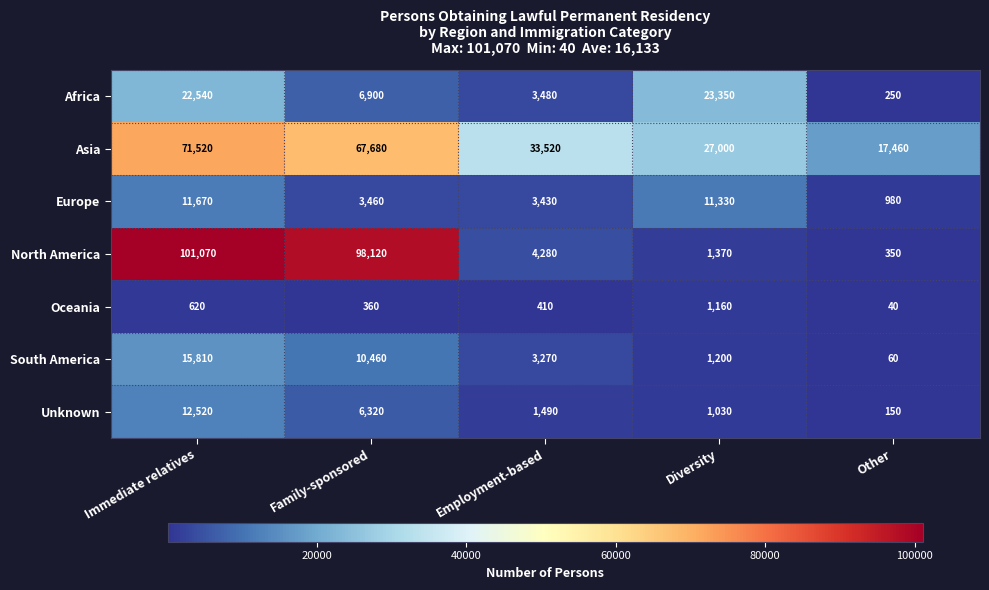

What is the maximum value shown in the chart?

101070